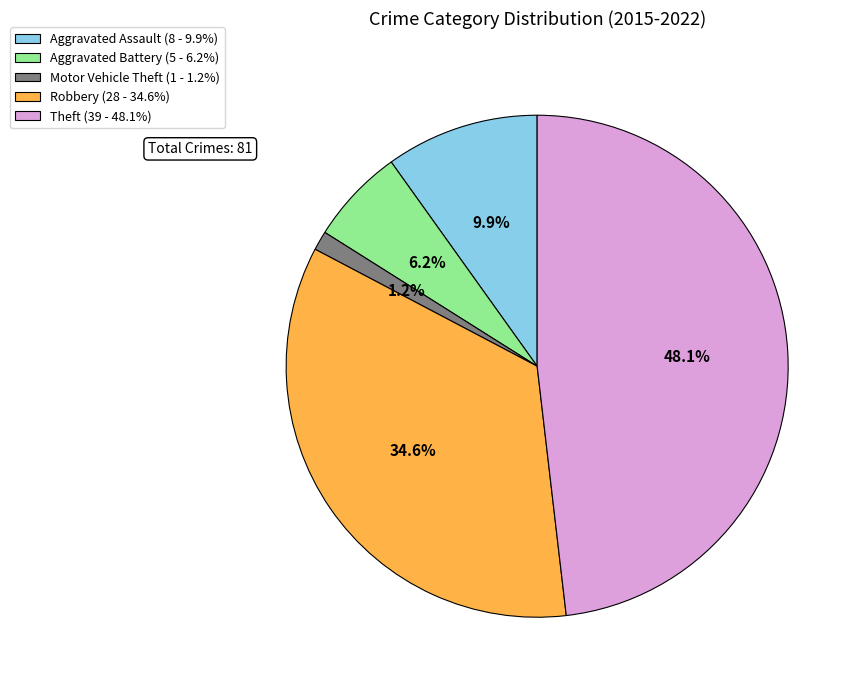

How much of the chart is everything except Robbery?

65.4%